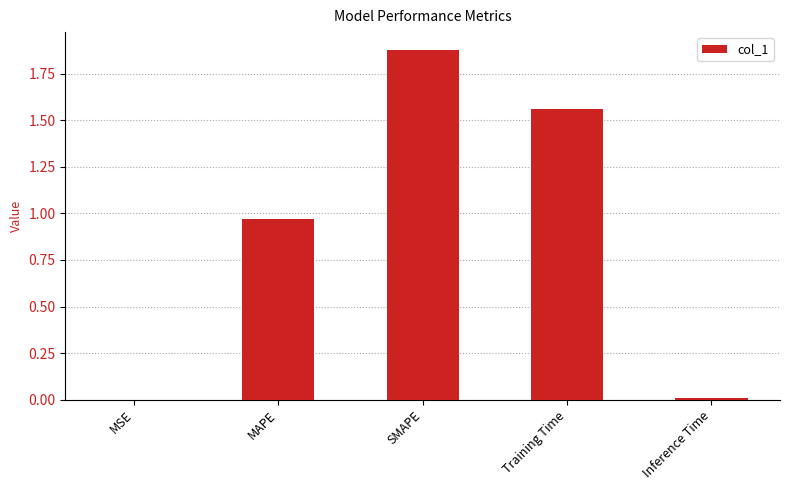

What is the sum of all values?

4.4